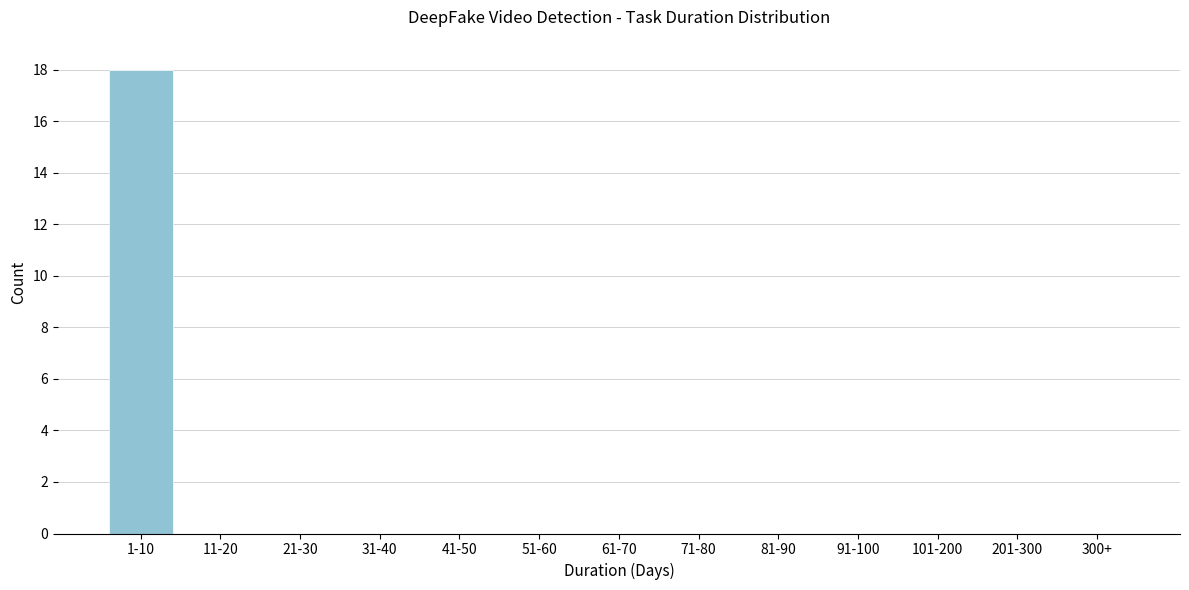

Reading left to right, extract all data points from this chart.

1-10=18	11-20=0	21-30=0	31-40=0	41-50=0	51-60=0	61-70=0	71-80=0	81-90=0	91-100=0	101-200=0	201-300=0	300+=0